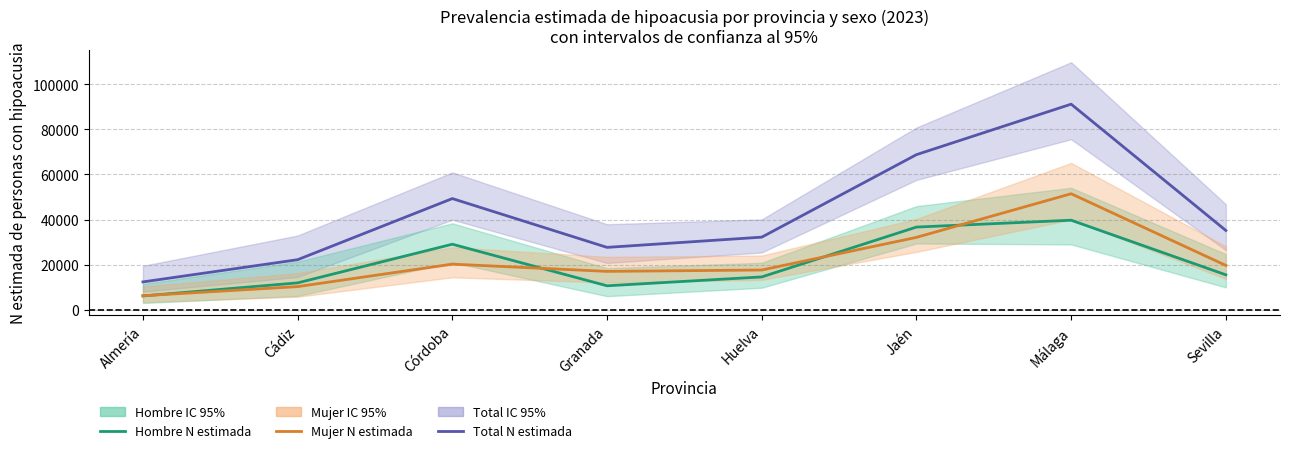

What is the spread (max minus min) of values at Sevilla?

19652